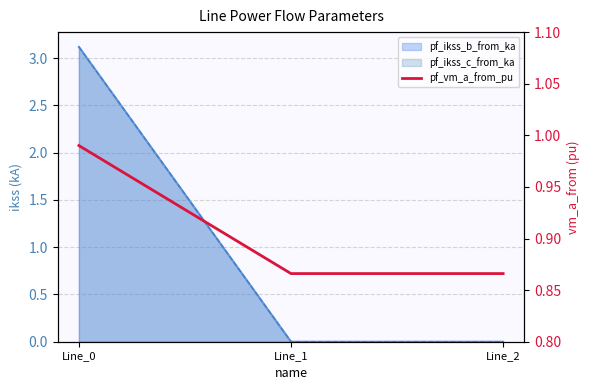

What is the sum of all values?

2.7